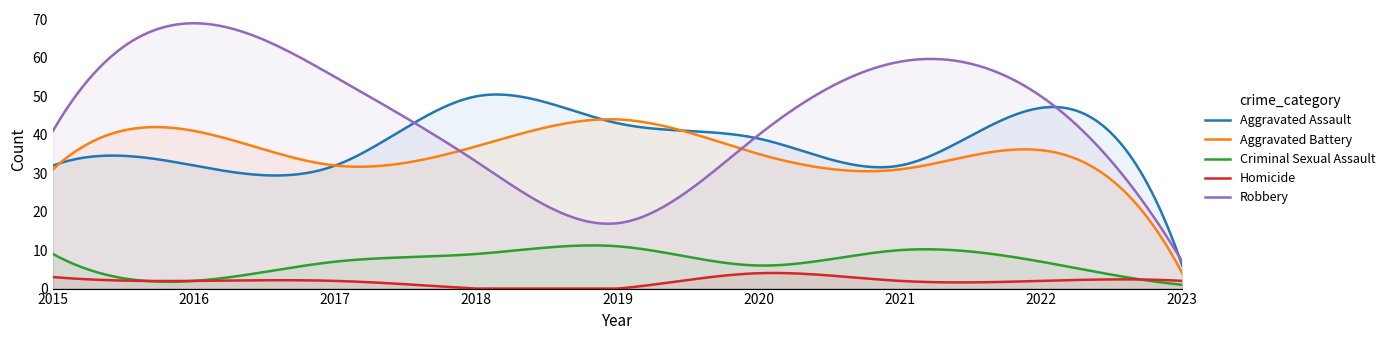

True or false: Criminal Sexual Assault has a value of 2 at 2016.

True